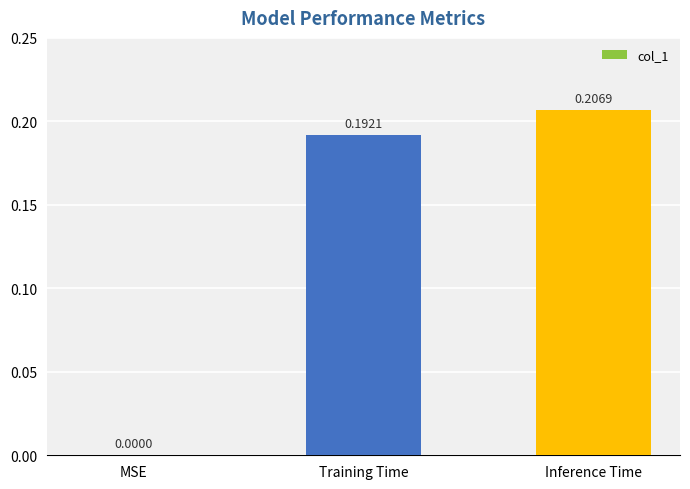

Count the number of data series in this chart.

1